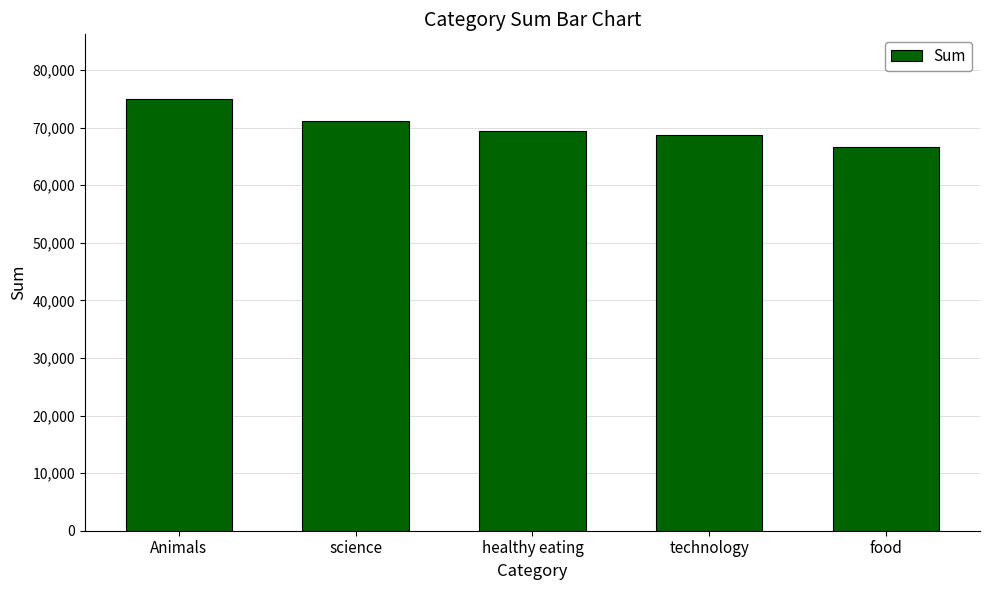

The chart shows a value of 32200 at healthy eating. True or false?

False